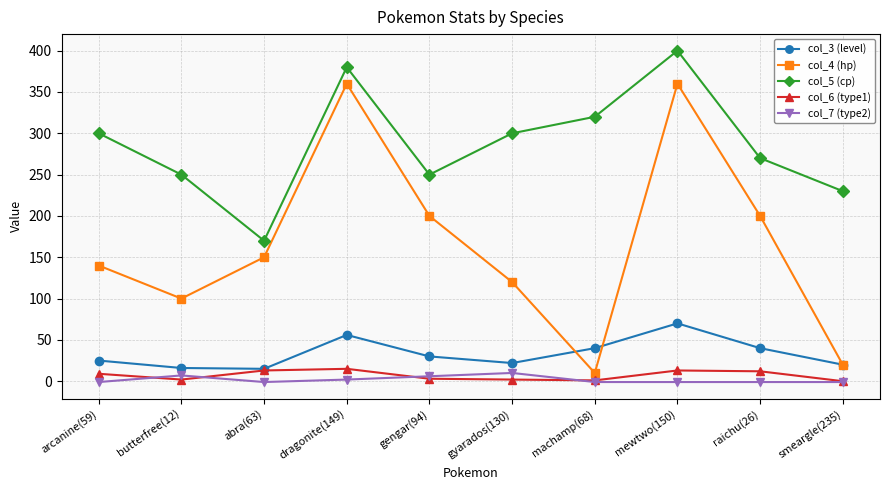

True or false: col_7 (type2) has more than 0 points higher than both neighbors.

True